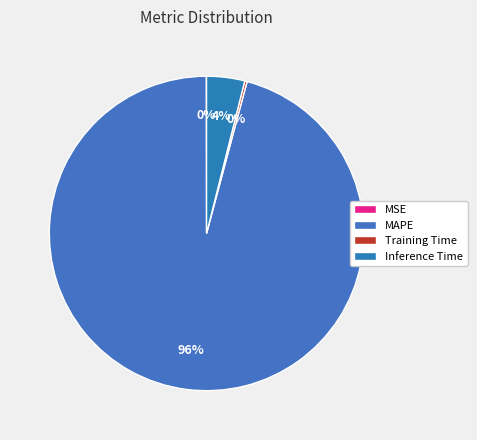

To the nearest percent, what is the average slice percentage?

25%